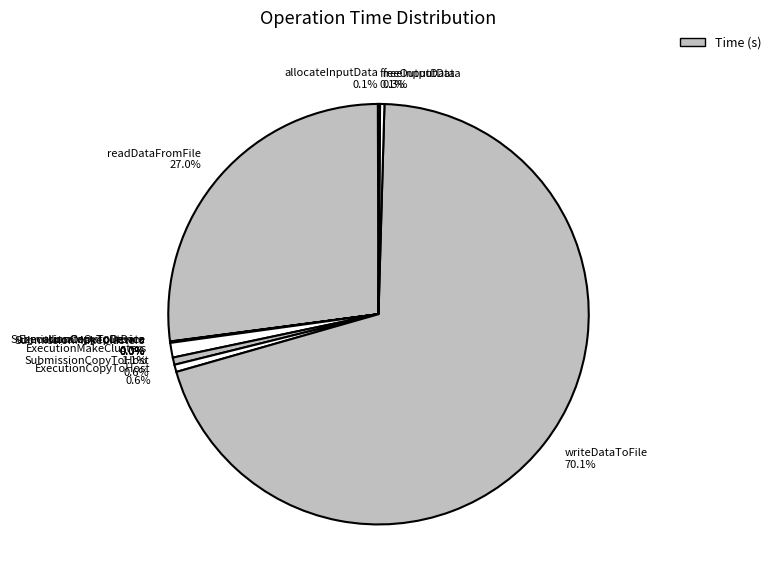

What percentage is NOT represented by SubmissionCopyToHost 0.6%?

99.4%